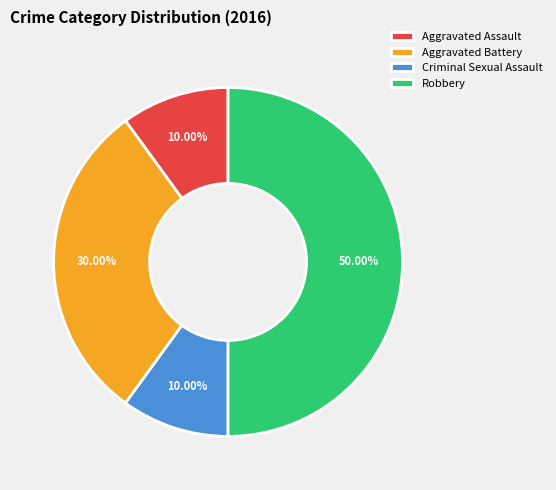

The Criminal Sexual Assault slice represents 10% of the pie. True or false?

True